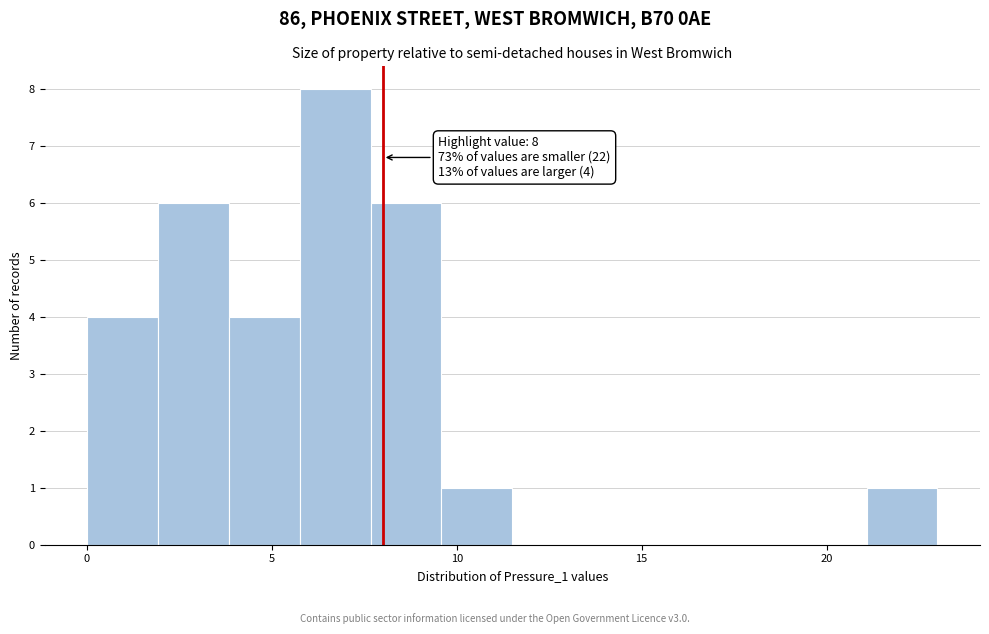

Read against the x-axis, roughly where is the centre of the tallest bar?

6.5